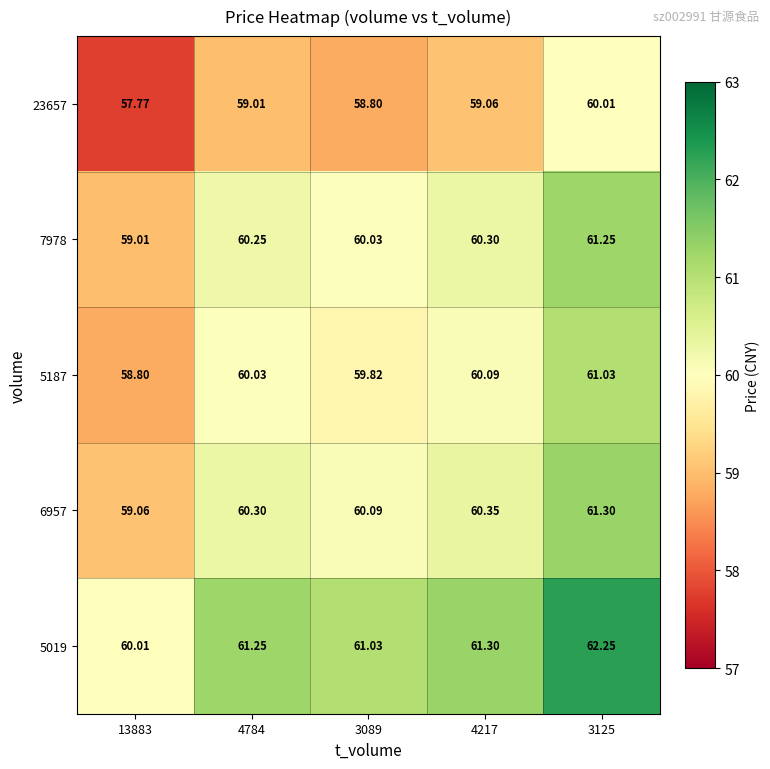

Reading left to right, extract all data points from this chart.

23657: 13883=57.8	4784=59.0	3089=58.8	4217=59.1	3125=60.0
7978: 13883=59.0	4784=60.2	3089=60.0	4217=60.3	3125=61.2
5187: 13883=58.8	4784=60.0	3089=59.8	4217=60.1	3125=61.0
6957: 13883=59.1	4784=60.3	3089=60.1	4217=60.4	3125=61.3
5019: 13883=60.0	4784=61.2	3089=61.0	4217=61.3	3125=62.2